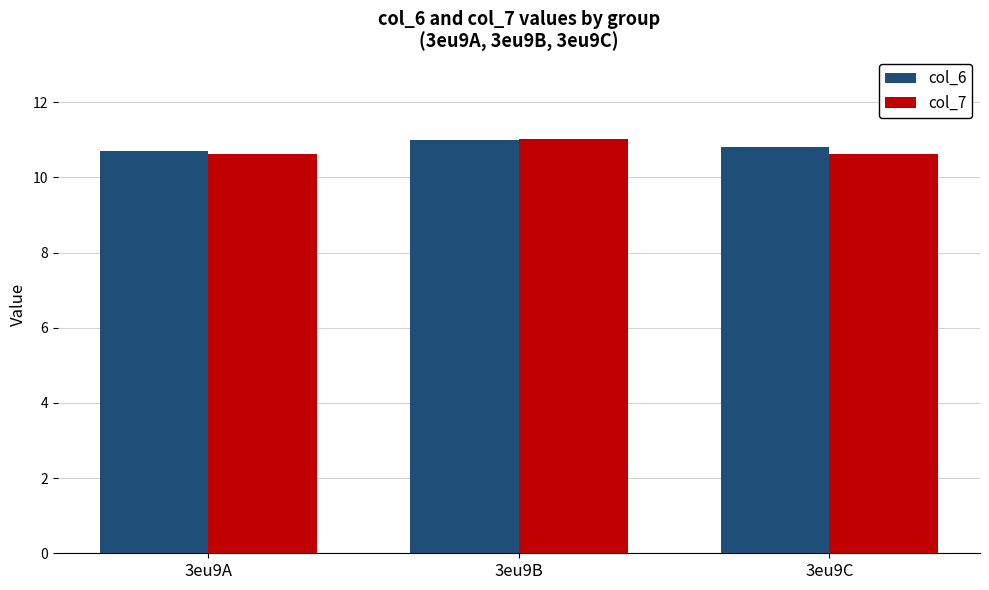

What is the value of the col_7 bar at the 1st from the left?

10.6